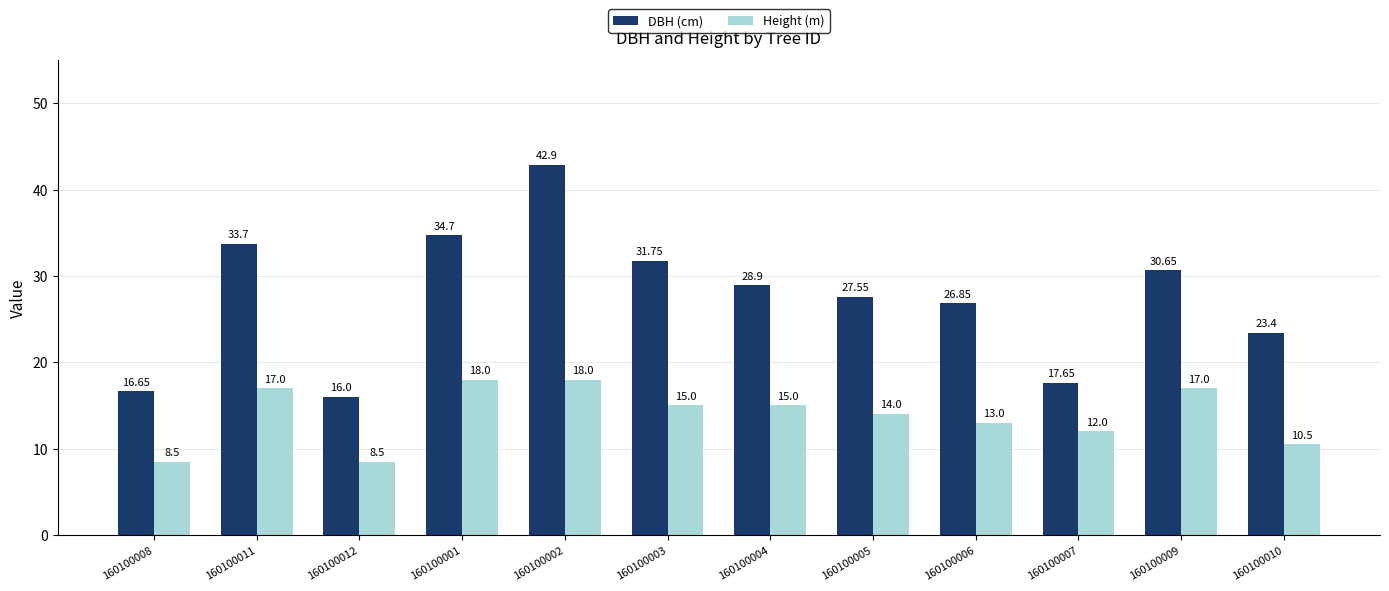

Is the value of Height (m) at 160100009 greater than the value of DBH (cm) at 160100010?

No